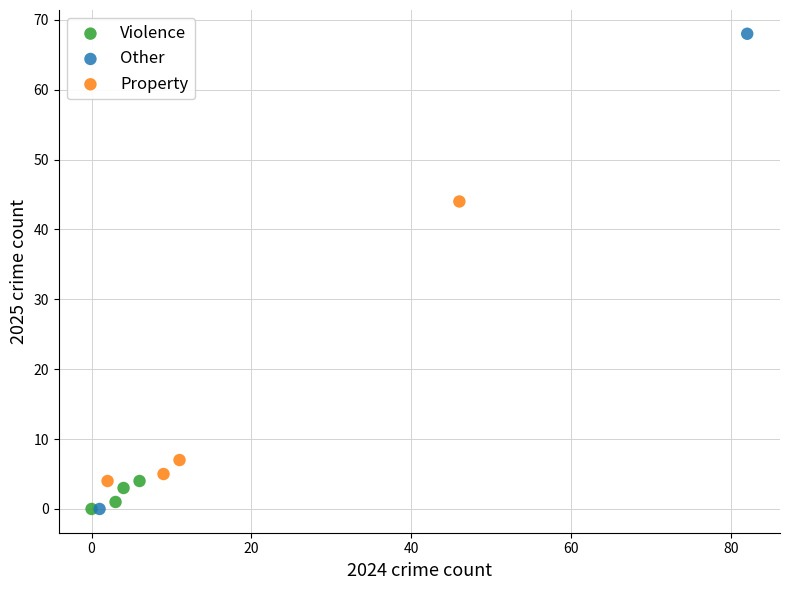

Which series contains the highest Y value?

Other